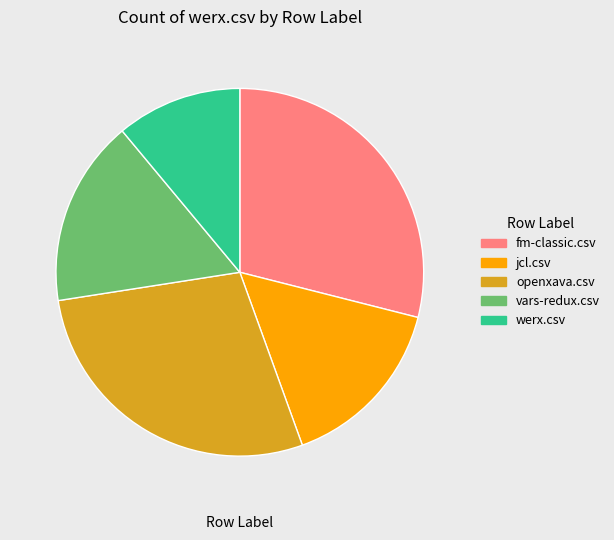

Is there a majority slice in this chart?

No